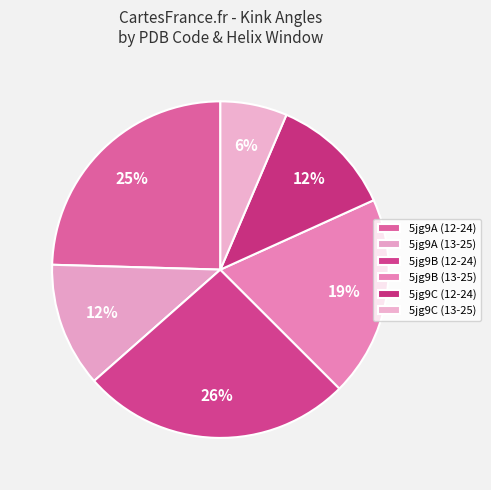

How many segments does this pie chart have?

6